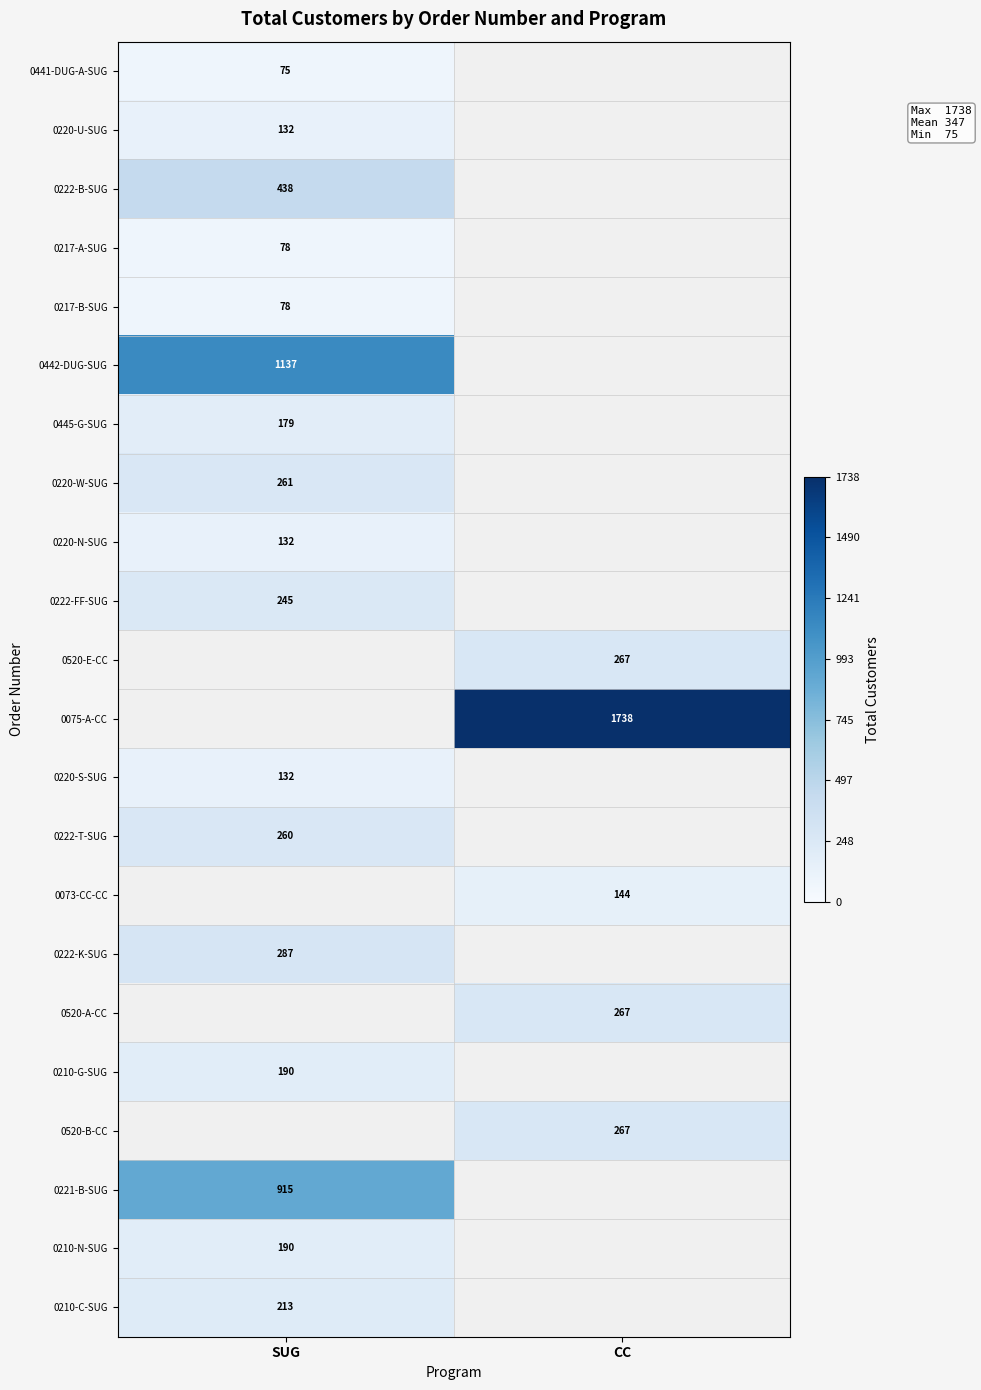

Is it true that 0441-DUG-A-SUG equals 98 at SUG?

False